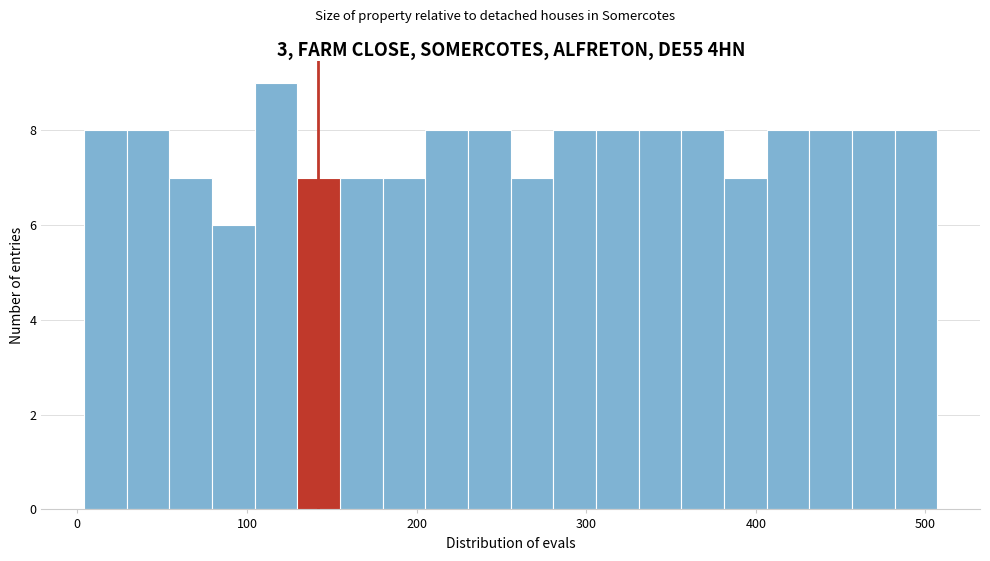

Around what value on the x-axis is the tallest bar? Give the approximate position of its centre, as read against the axis.

120